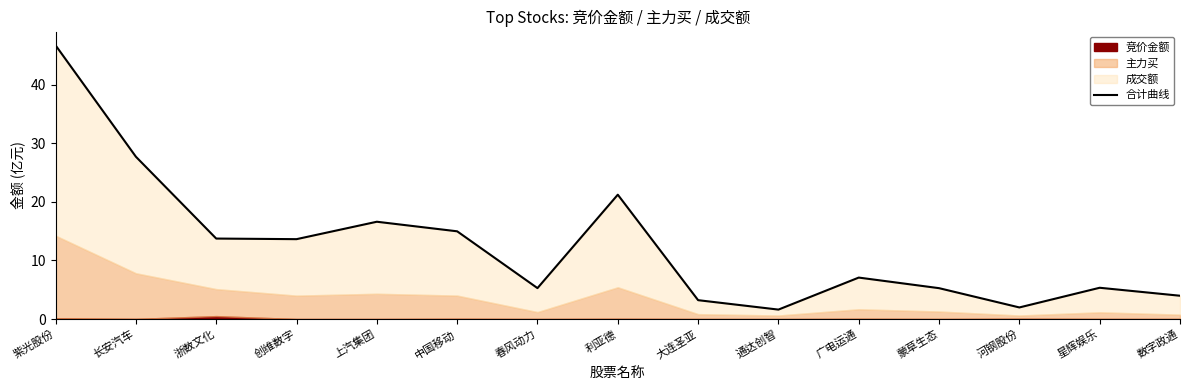

How many points are higher than both their immediate neighbors (excluding endpoints)?

4